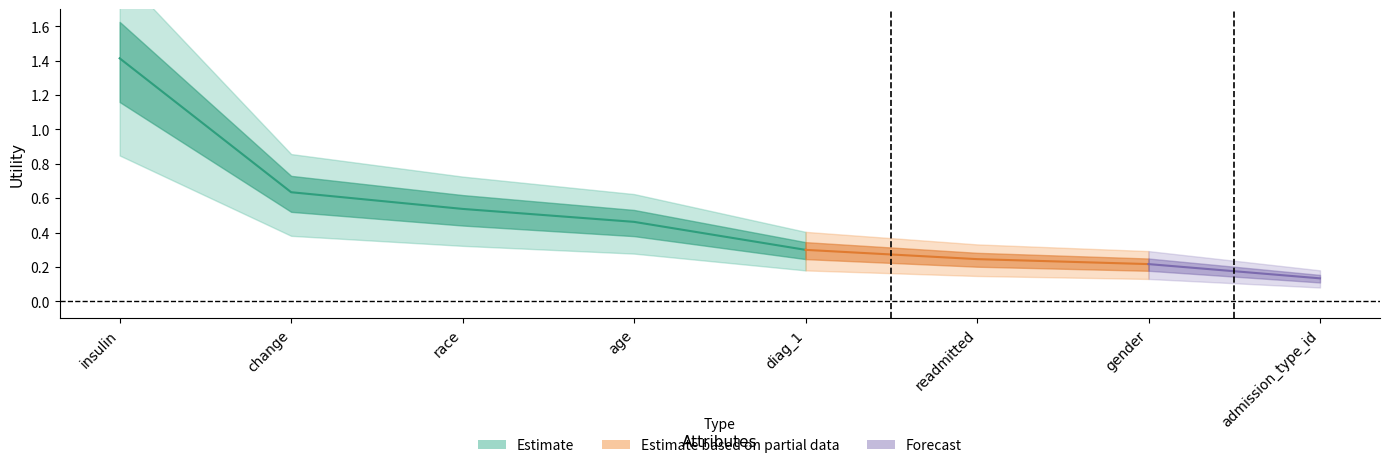

Is it true that the value at change is 0.6?

True